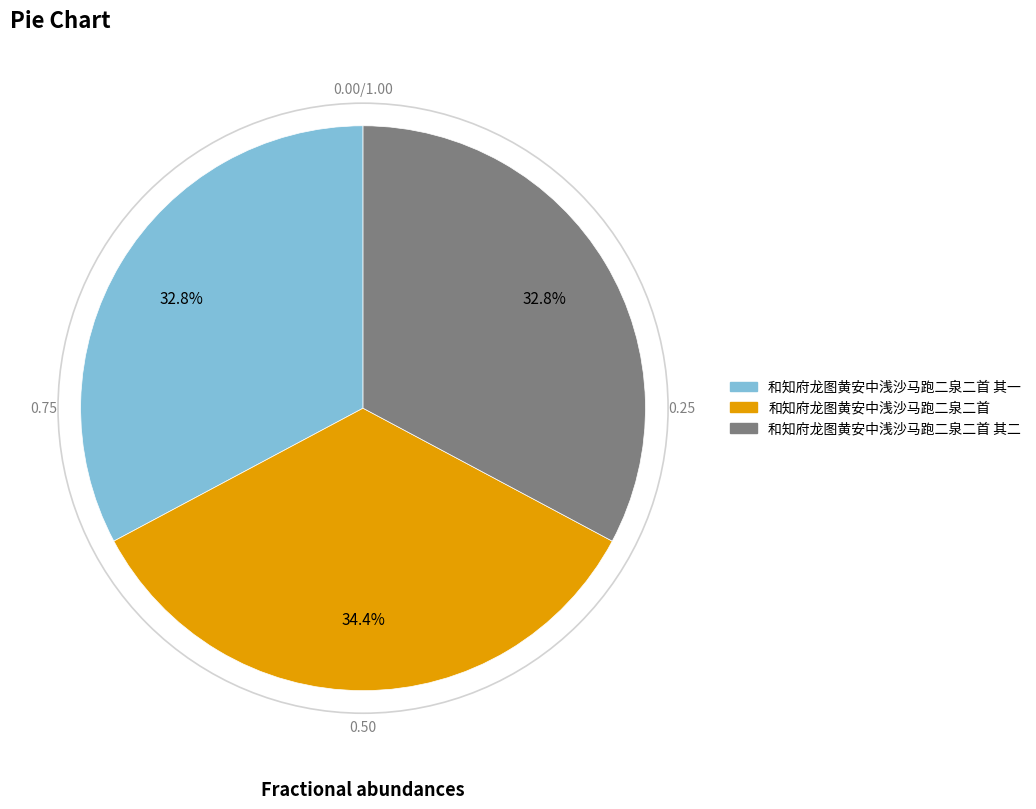

Approximately how many times larger is the value at 和知府龙图黄安中浅沙马跑二泉二首 其二 compared to 和知府龙图黄安中浅沙马跑二泉二首 其一?

1.0